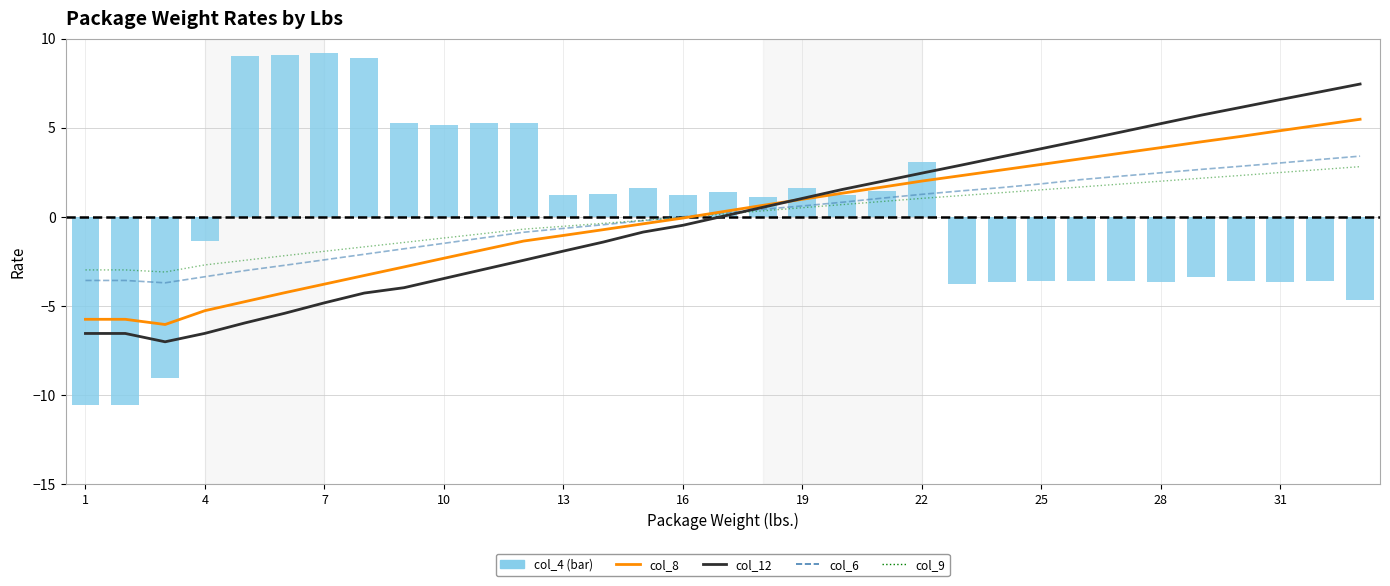

Does the chart contain stacked bars?

No